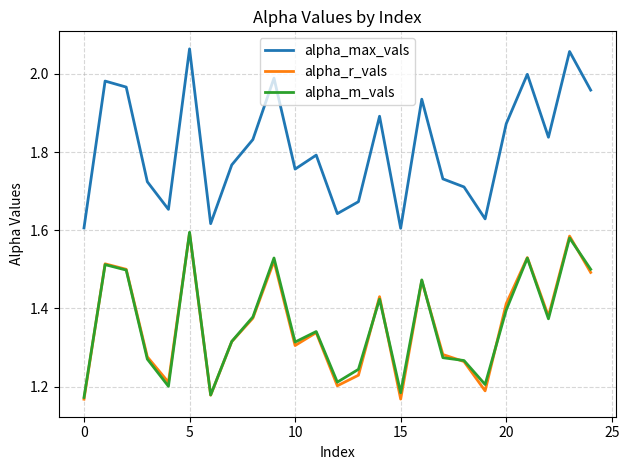

Is this an area chart (filled region under the line)?

No